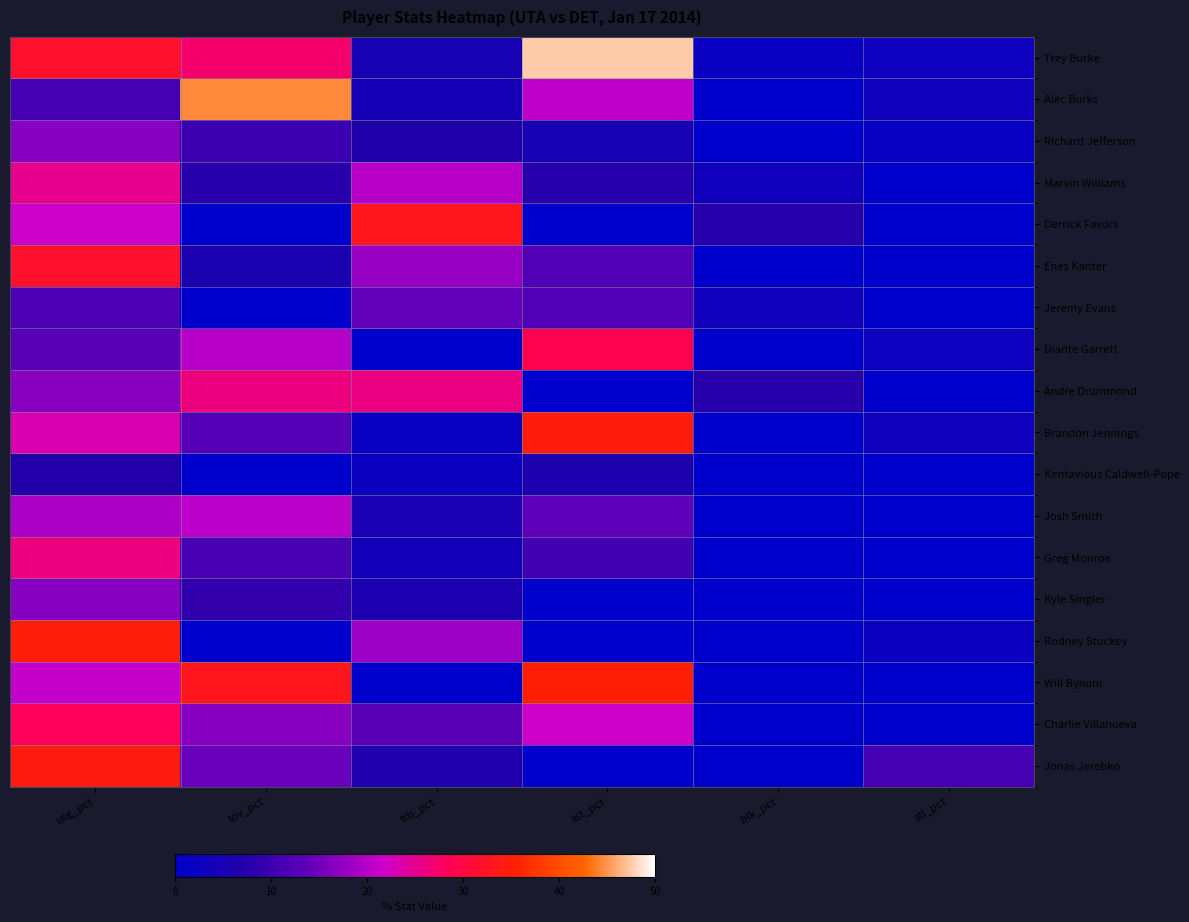

At how many categories does at least one series exceed 3?

6